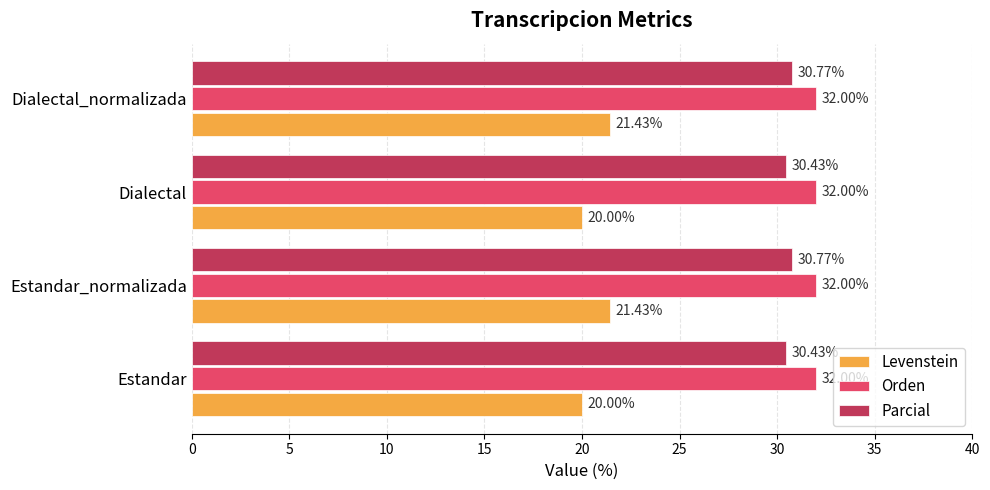

At Estandar, list the series in order from largest to smallest.

Orden, Parcial, Levenstein